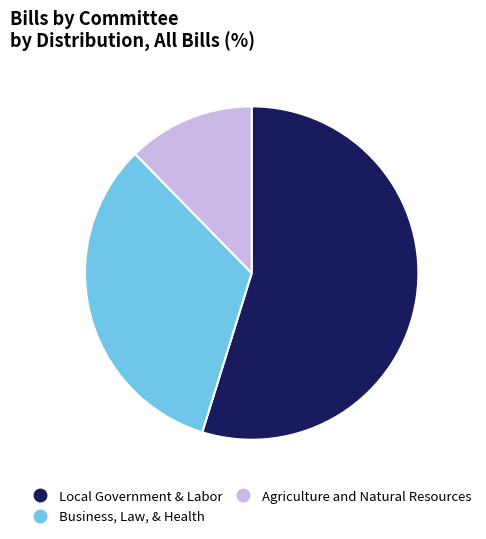

True or false: Agriculture and Natural Resources accounts for 26% of the total.

False